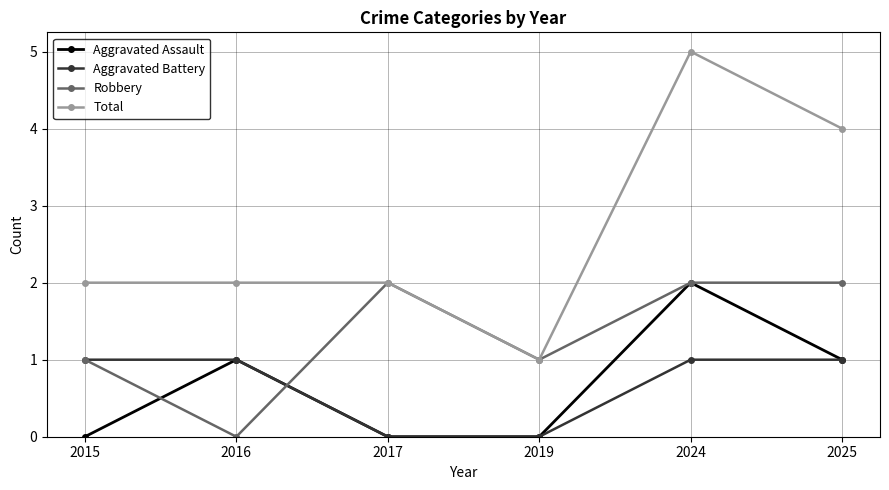

At which category does Robbery reach its first local peak?

2017